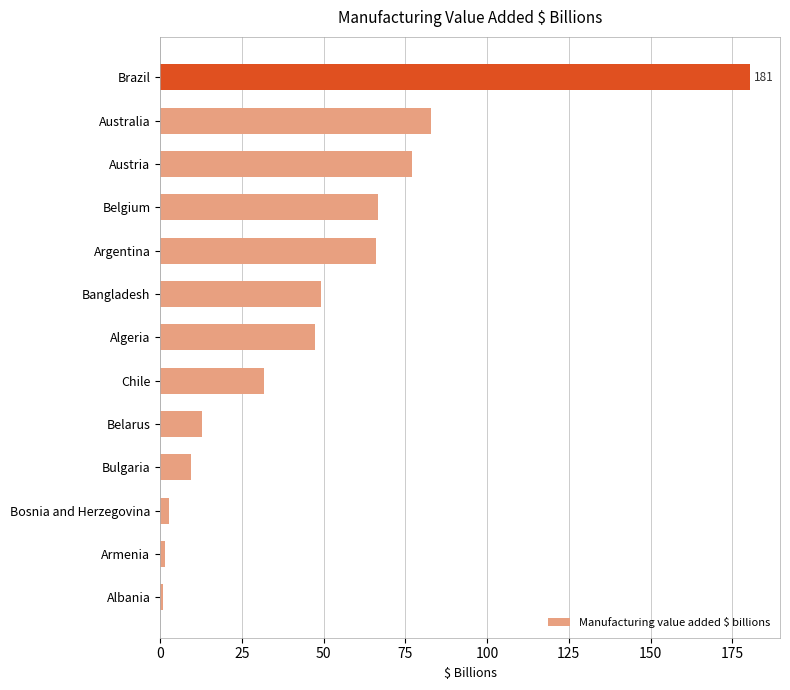

What is the difference between the second highest and minimum values?

81.9